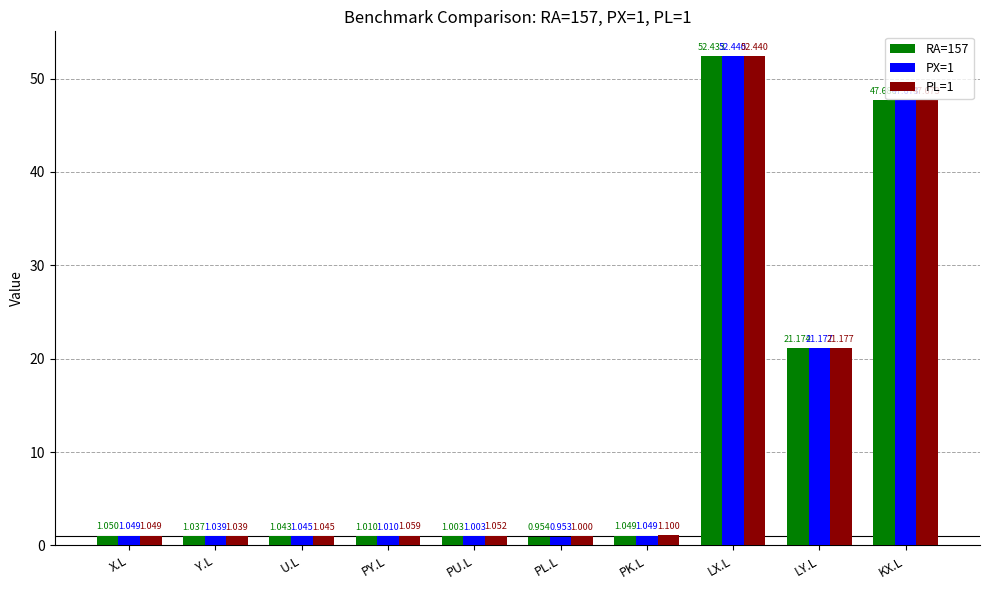

Between PL.L and LY.L, which series saw the biggest shift?

PX=1